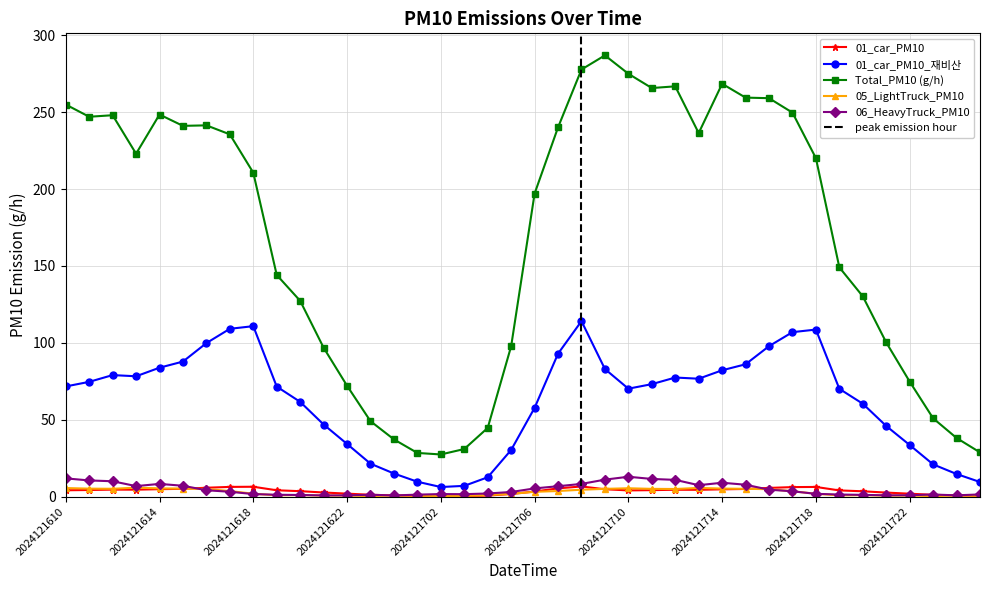

What value does the 05_LightTruck_PM10 series have at 2024121700?

0.8